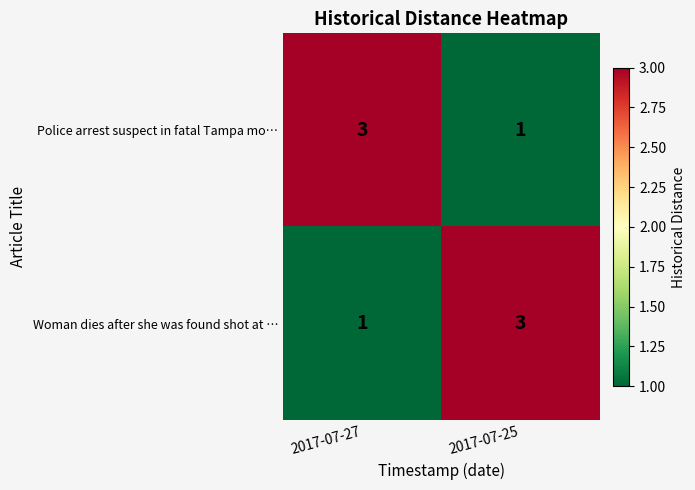

List the labels in order of Police arrest suspect in fatal Tampa mo… value, smallest first.

2017-07-25, 2017-07-27